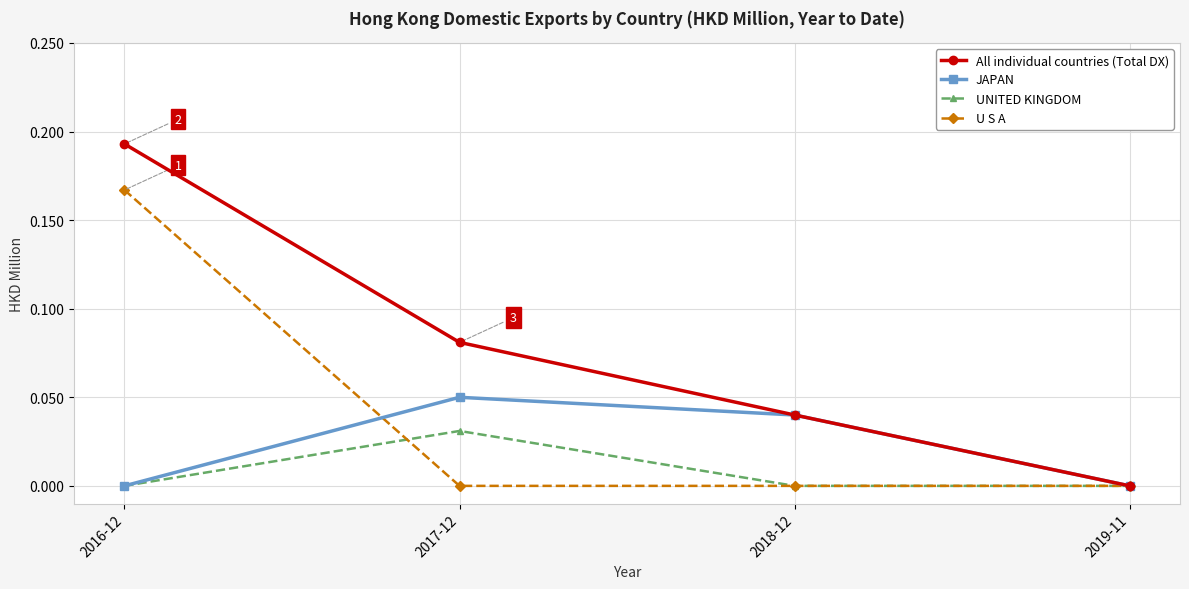

What is the label of the 1st point from the left?

2016-12